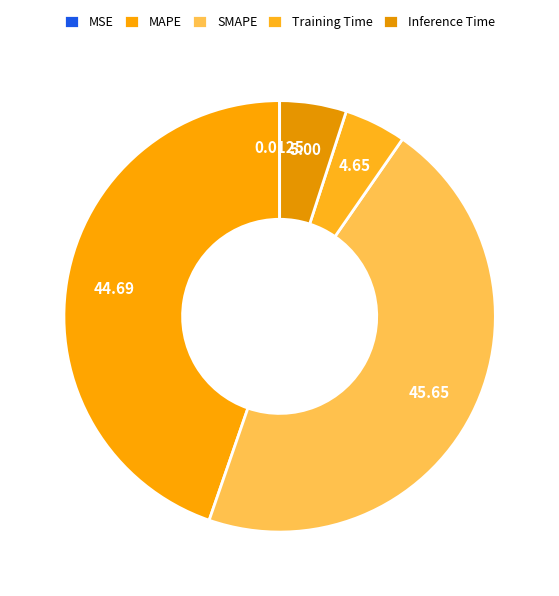

Count the number of slices in the pie.

5